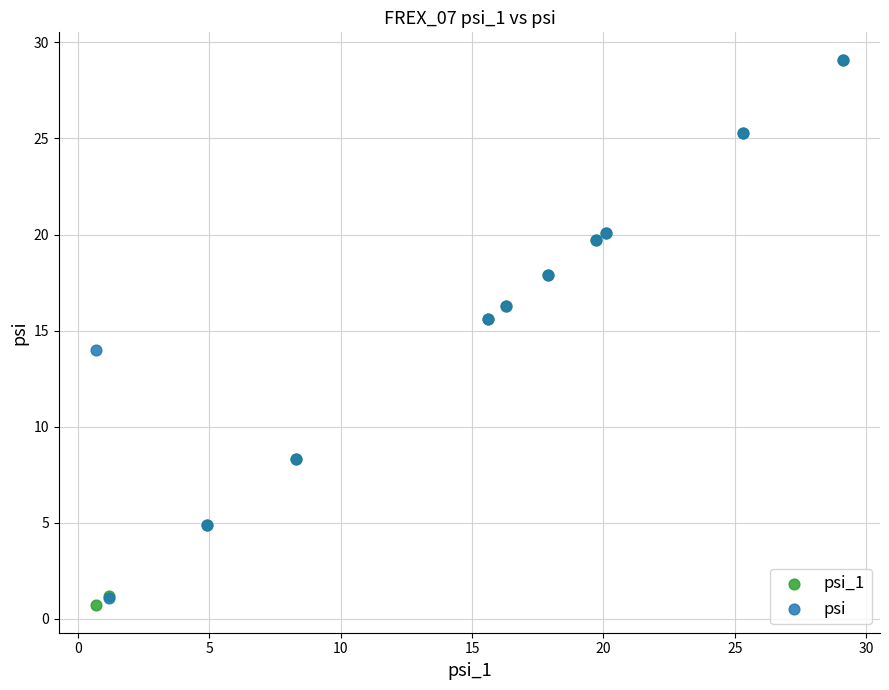

What are all the series names shown in the legend?

psi_1, psi